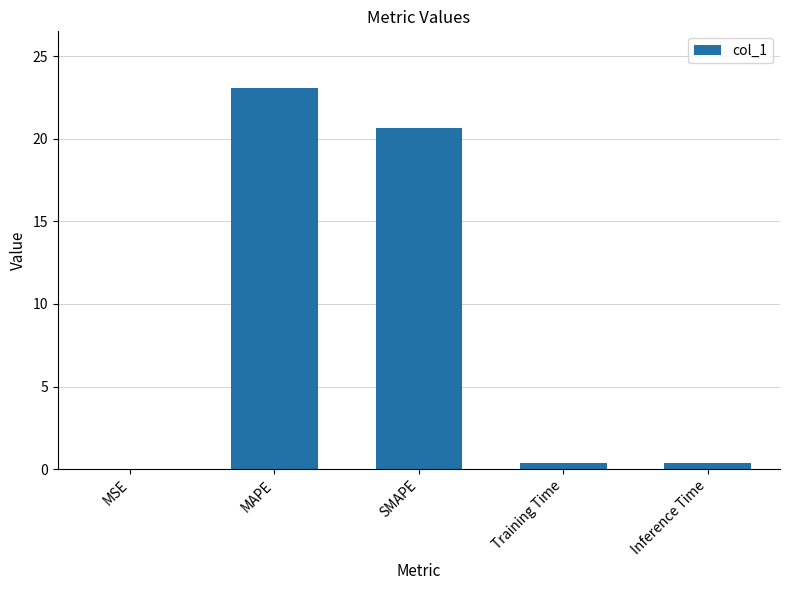

Which label corresponds to the largest value in the chart?

MAPE